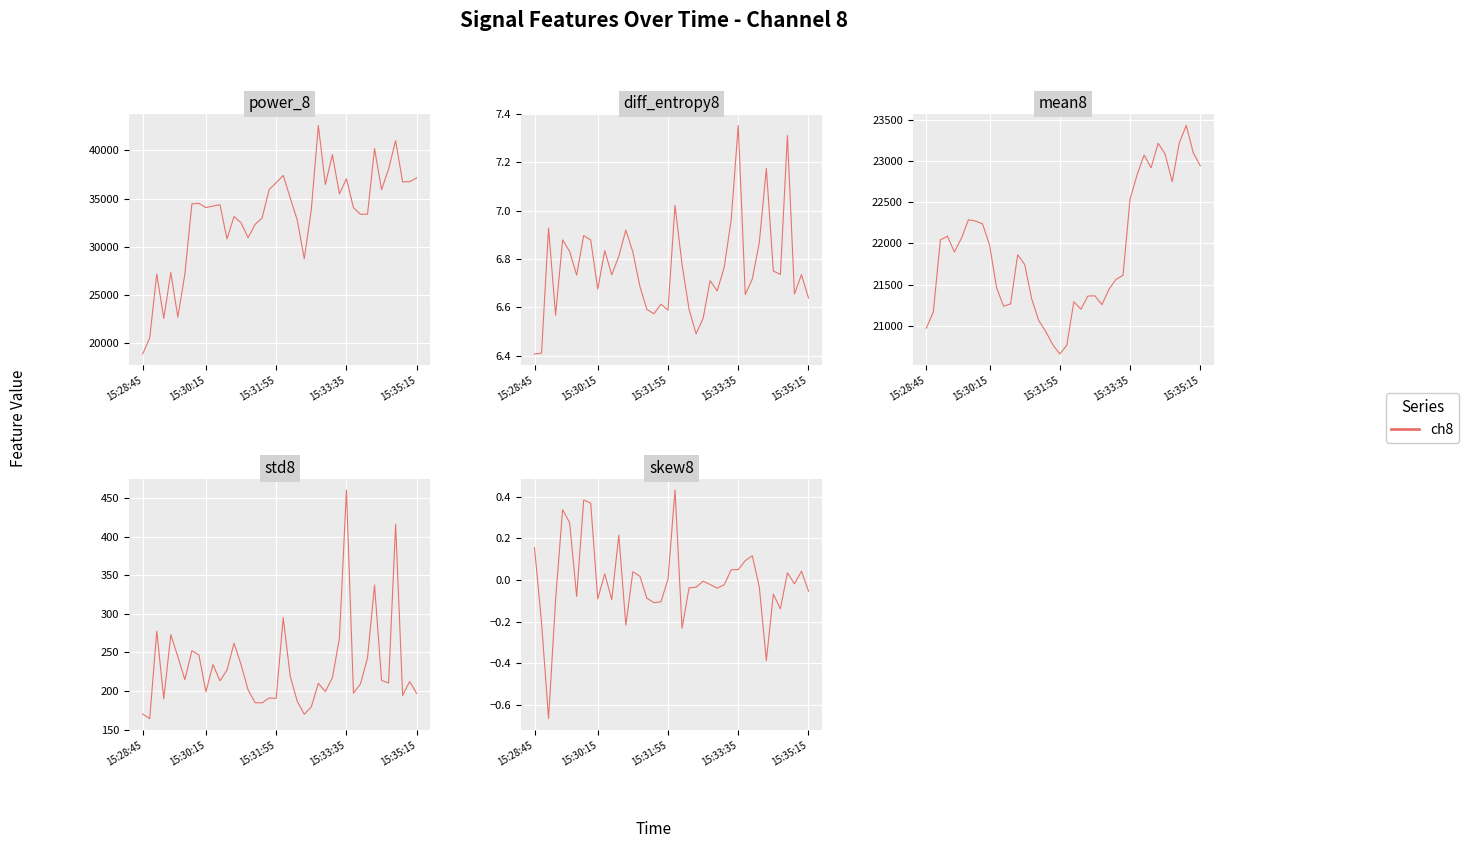

At which category does the chart reach its minimum across all series?

15:31:55